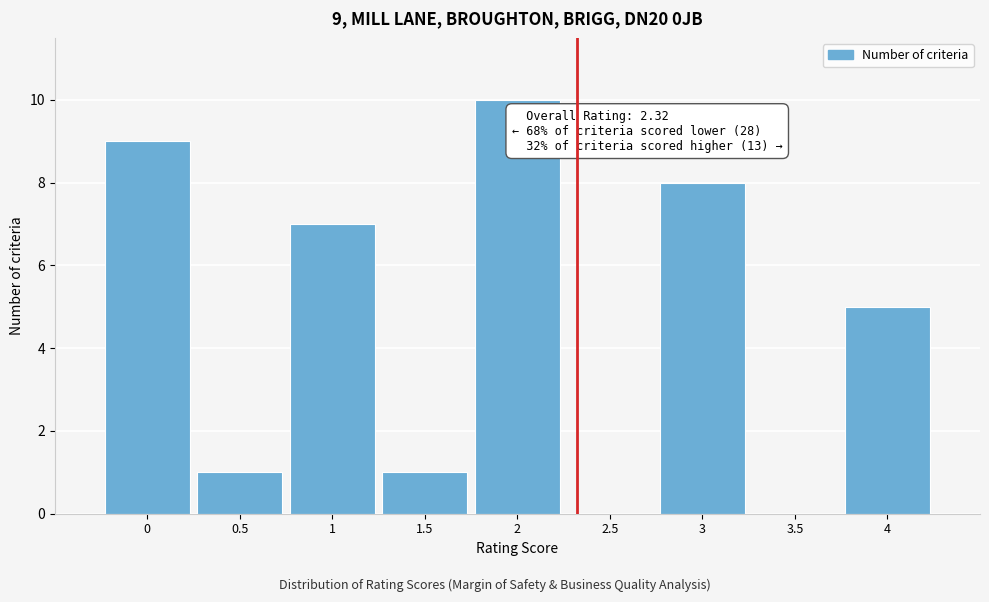

Over which range of the x-axis is the bar tallest?

1.75 to 2.25